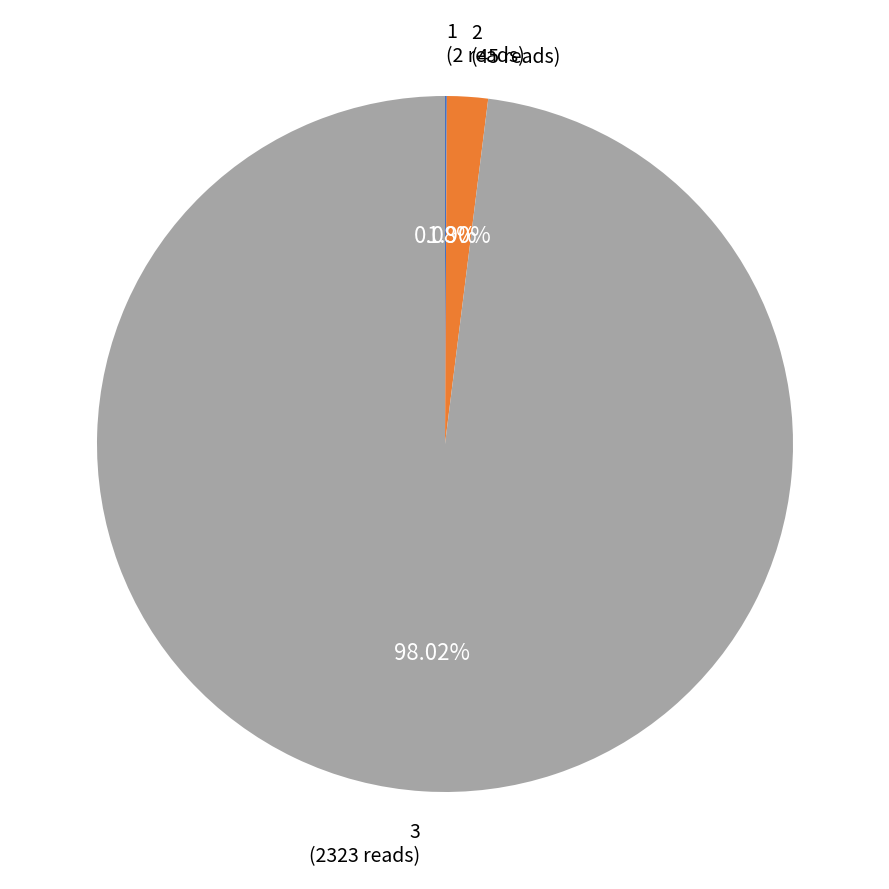

Does any single category account for the majority?

Yes